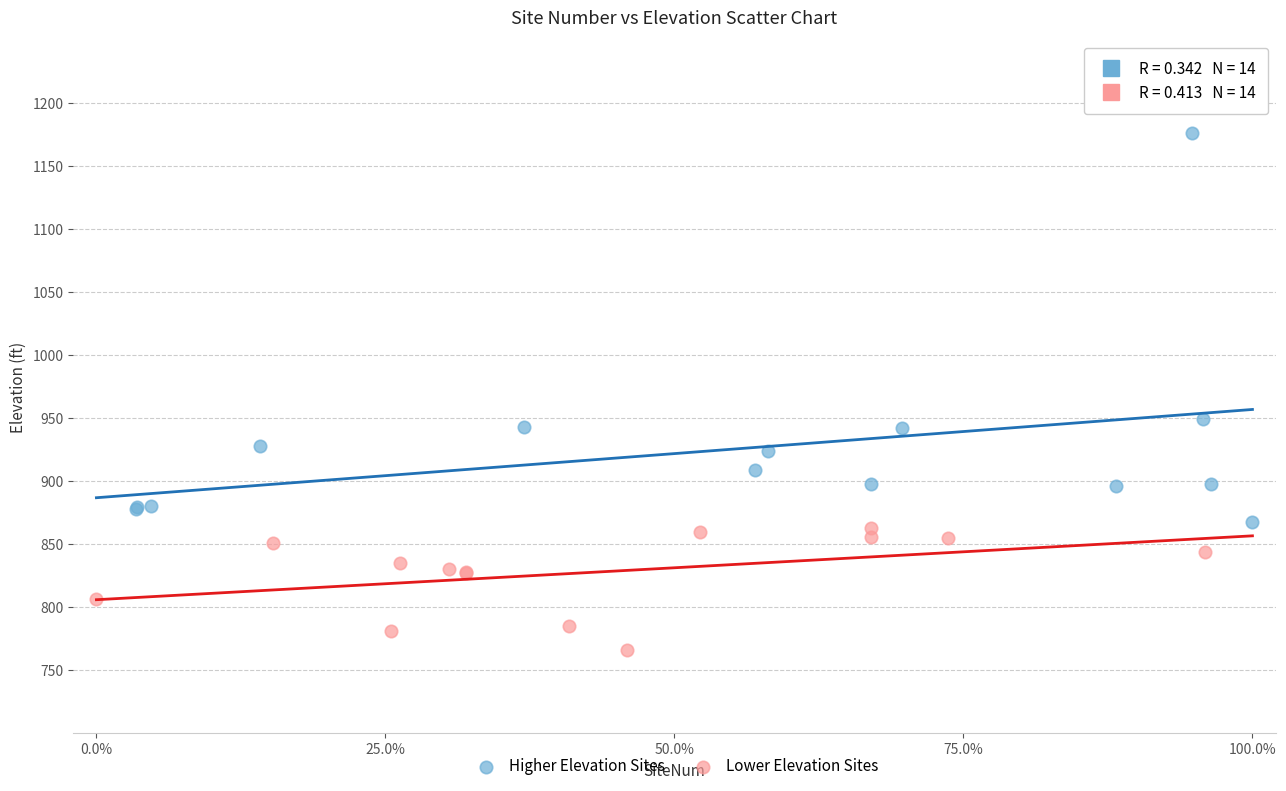

Which series has the largest Y range (max minus min)?

Higher Elevation Sites